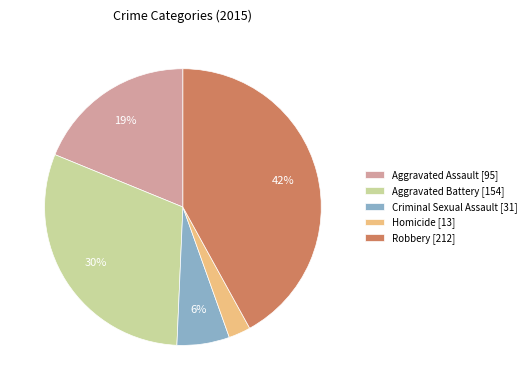

To the nearest percent, what is the average slice percentage?

20%